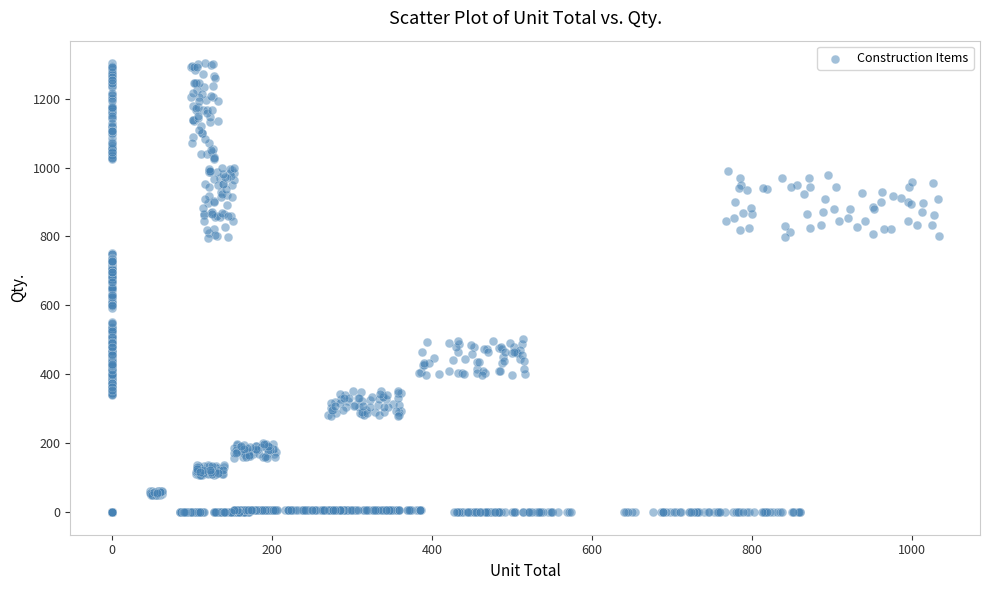

What is the range of Y values (max minus min)?

1302.8